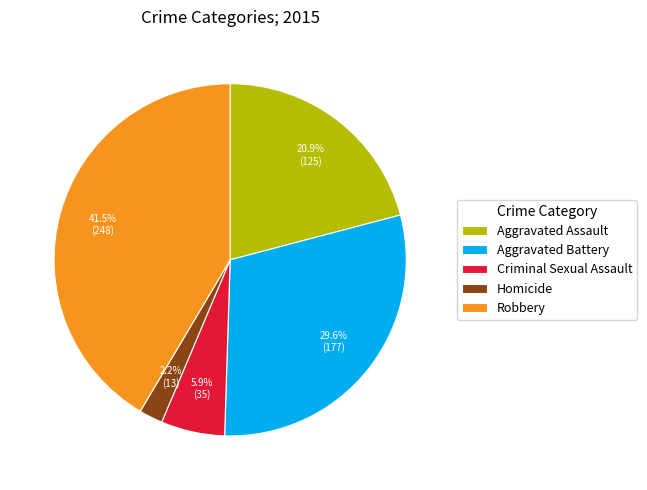

Between Aggravated Battery and Robbery, which is larger?

Robbery